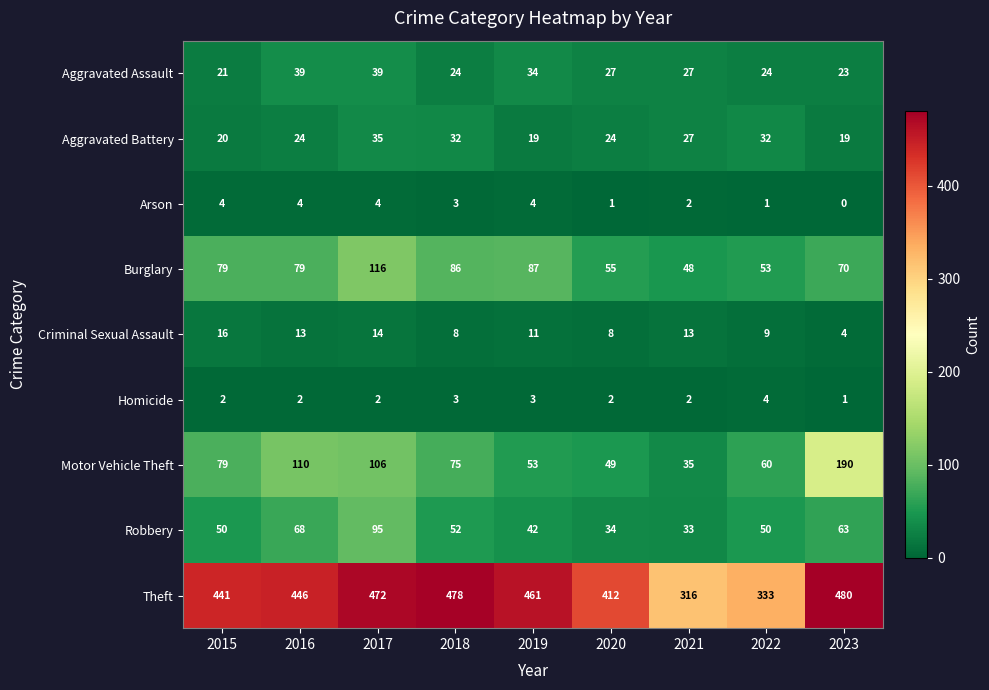

Which series has the largest range (max minus min)?

Theft